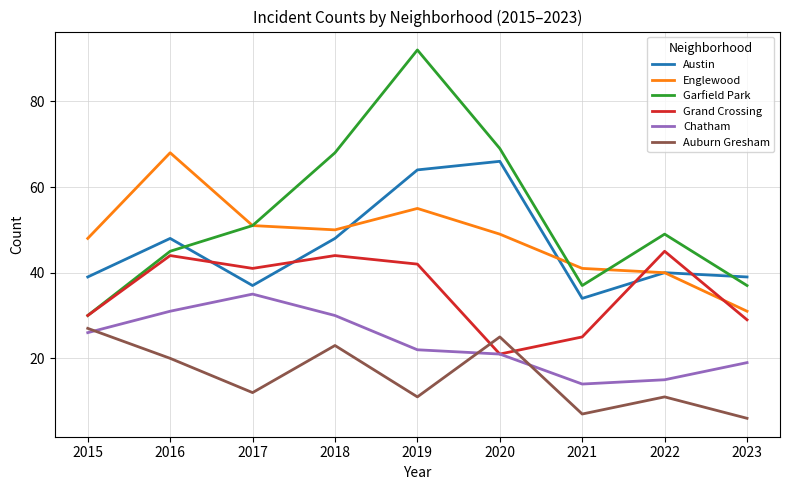

Is it true that Englewood equals 21 at 2021?

False